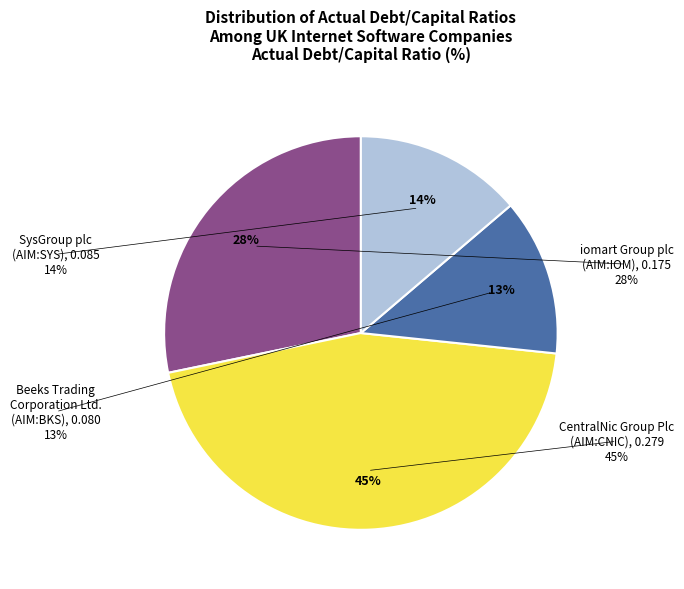

To the nearest percent, what is the difference between the largest and smallest slice percentages?

32%